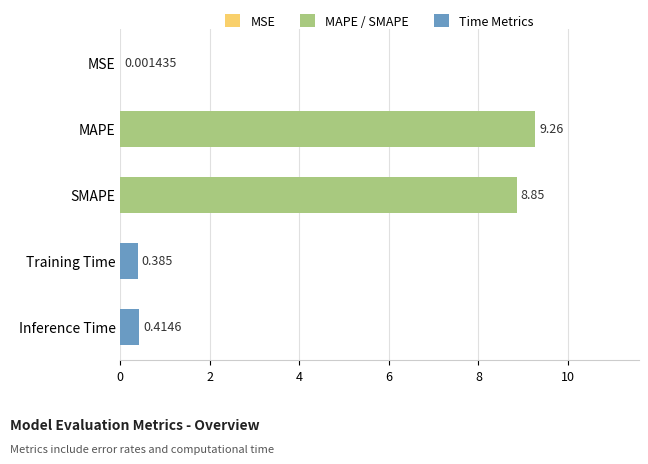

Where is the data nearest to the value 4?

Inference Time